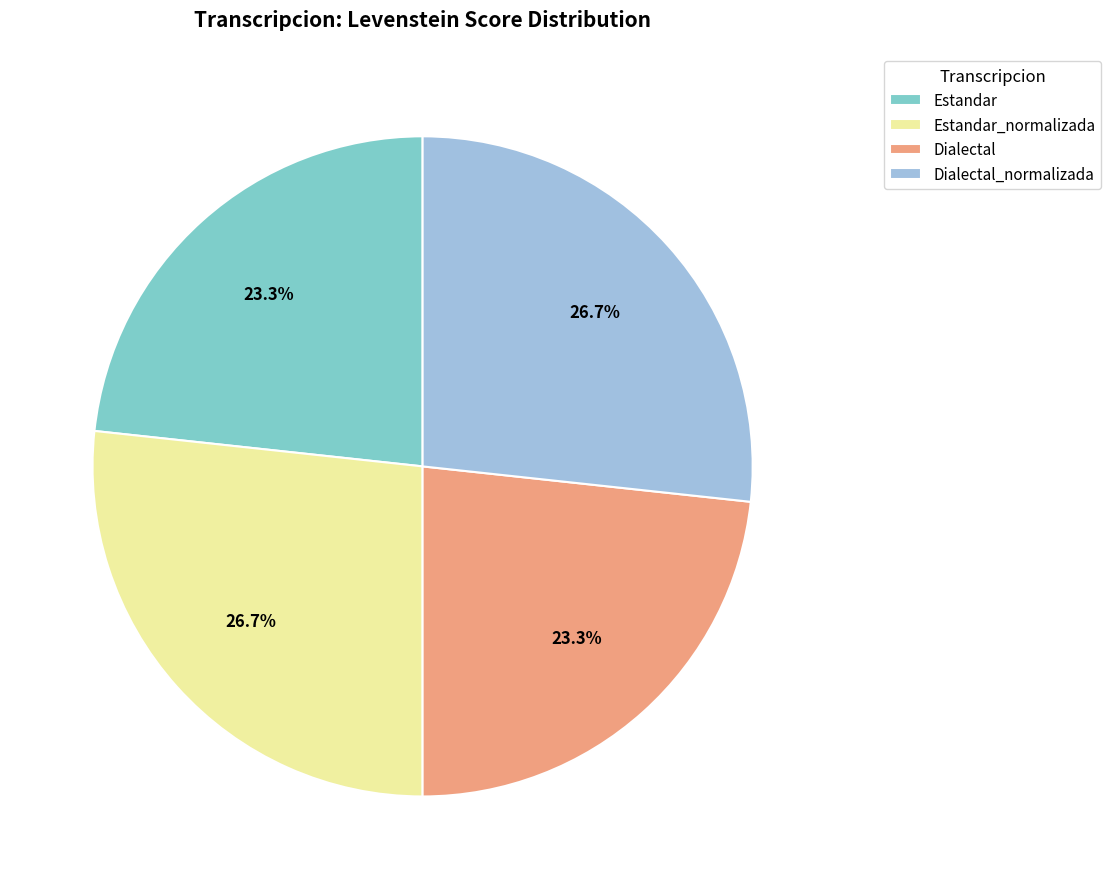

The Dialectal_normalizada slice represents 27% of the pie. True or false?

True